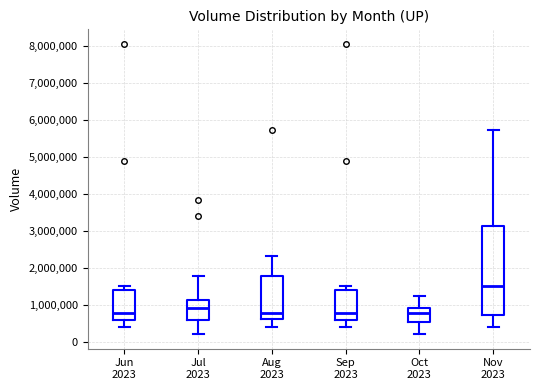

Reading left to right, read every box against the y-axis: the position of its median line, the range the box covers, and the ends of its whiskers. The values are not printed on the chart, so give them approximately, as read against the axis.

Jun 2023: median 800000, box 600000 to 1400000, whiskers 400000 to 1500000
Jul 2023: median 900000, box 600000 to 1100000, whiskers 200000 to 1800000
Aug 2023: median 800000, box 600000 to 1800000, whiskers 400000 to 2300000
Sep 2023: median 800000, box 600000 to 1400000, whiskers 400000 to 1500000
Oct 2023: median 800000, box 600000 to 900000, whiskers 200000 to 1300000
Nov 2023: median 1500000, box 700000 to 3100000, whiskers 400000 to 5700000